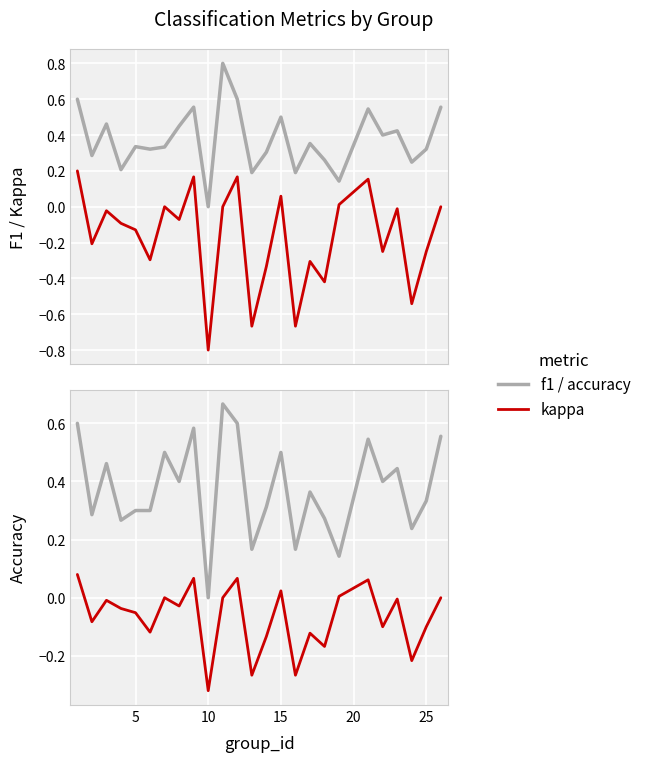

True or false: kappa and kappa (scaled) cross at least once.

True